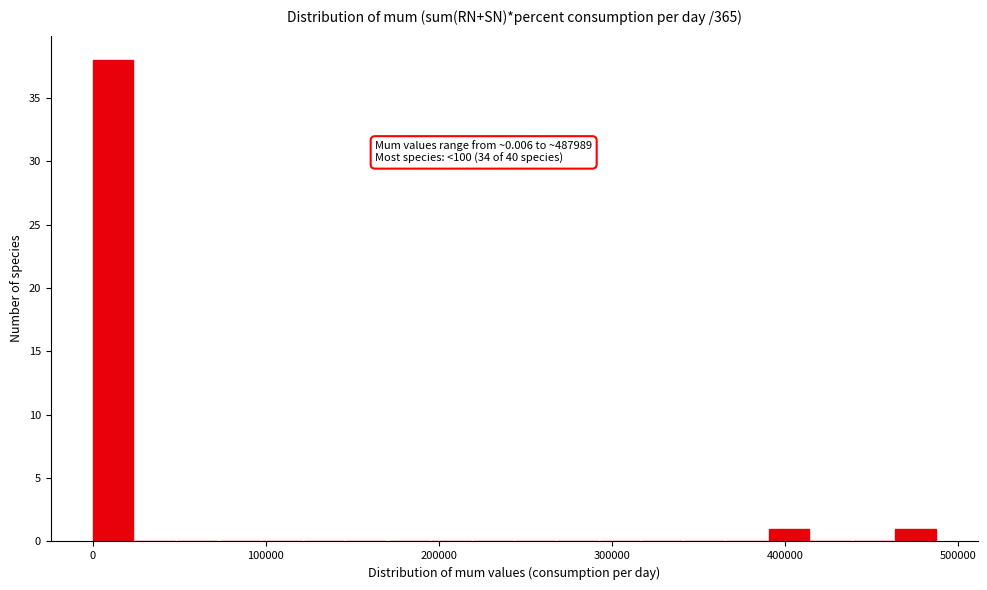

Around what value on the x-axis is the tallest bar? Give the approximate position of its centre, as read against the axis.

10000